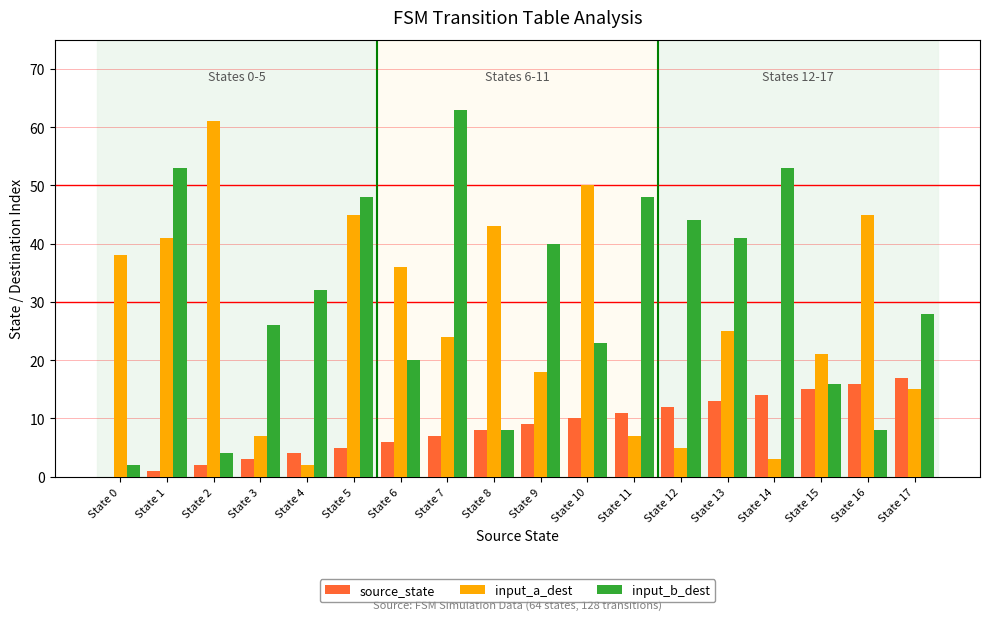

Reading left to right, list all the values displayed in this chart.

source_state: 0	1	2	3	4	5	6	7	8	9	10	11	12	13	14	15	16	17
input_a_dest: 38	41	61	7	2	45	36	24	43	18	50	7	5	25	3	21	45	15
input_b_dest: 2	53	4	26	32	48	20	63	8	40	23	48	44	41	53	16	8	28